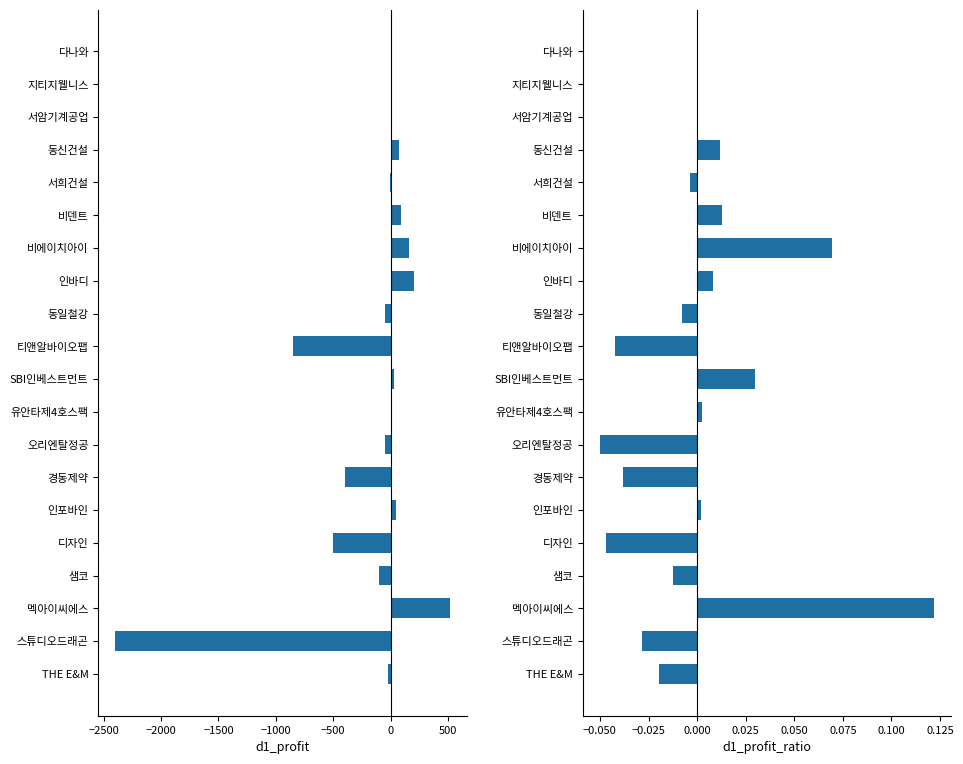

How many groups of bars are there?

20